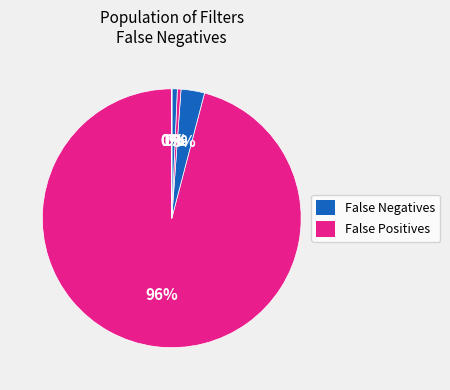

To the nearest percent, what is the difference between the largest and smallest slice percentages?

96%